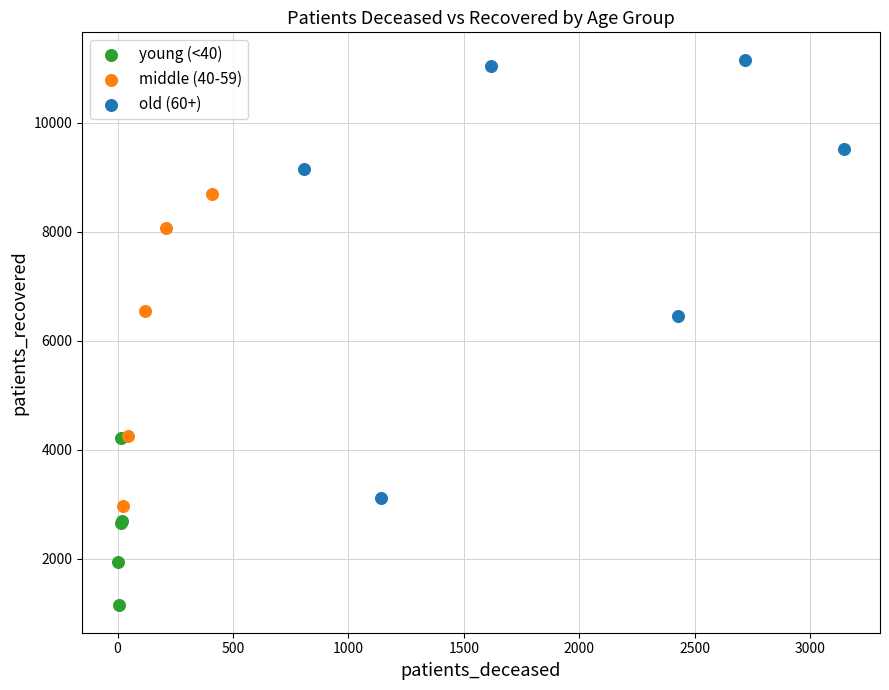

What are all the series names shown in the legend?

young (<40), middle (40-59), old (60+)